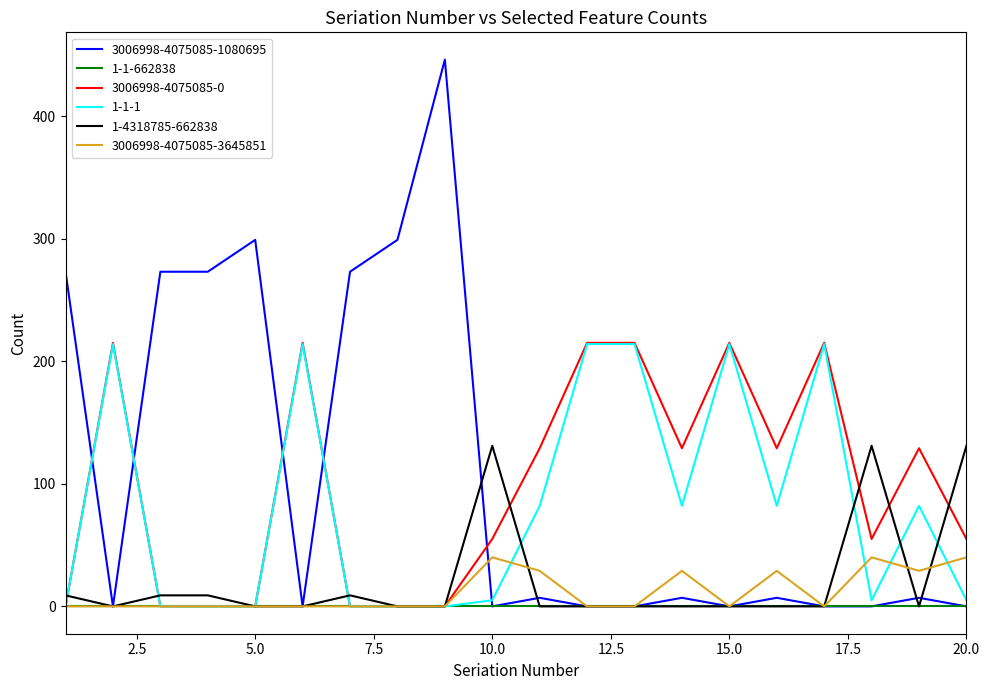

Which series has the widest spread of values?

3006998-4075085-1080695